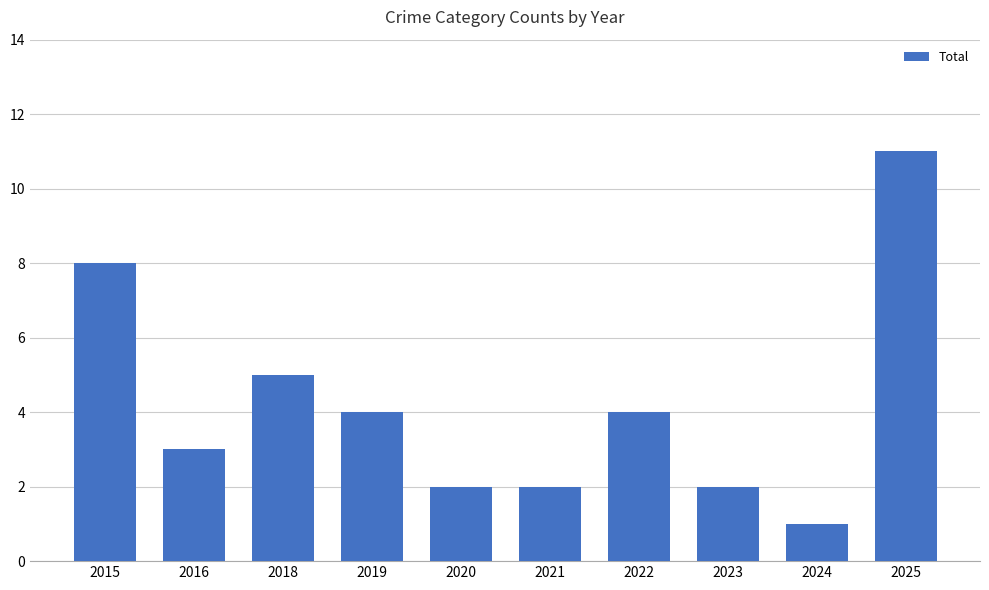

Reading left to right, transcribe all the data shown in this chart.

2015=8	2016=3	2018=5	2019=4	2020=2	2021=2	2022=4	2023=2	2024=1	2025=11